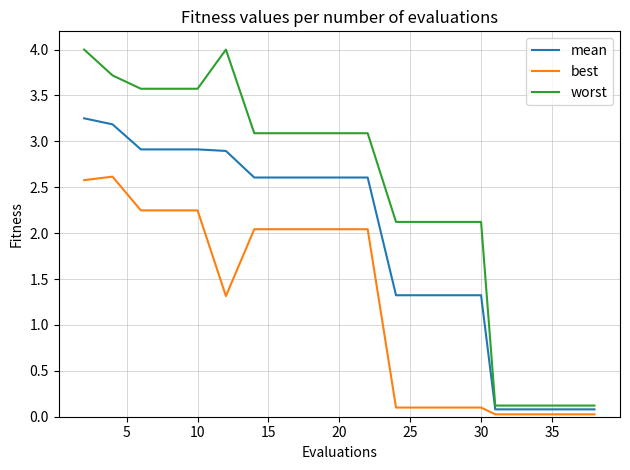

How many values in the worst series exceed 3?

11